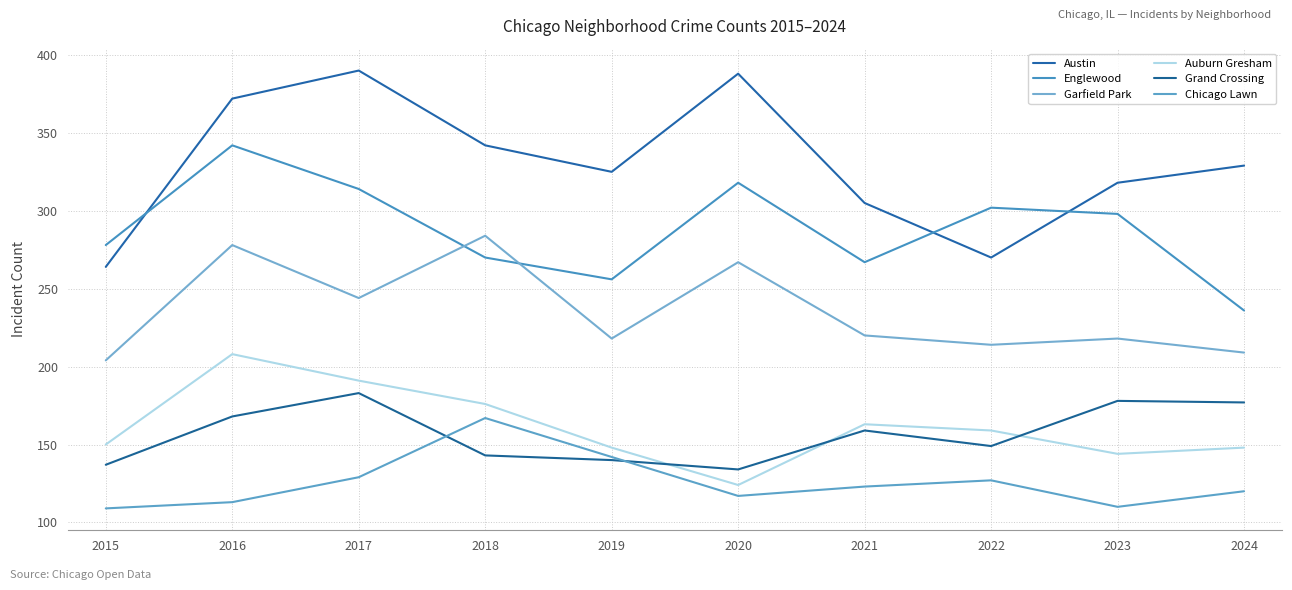

What is the average value of the Auburn Gresham series?

161